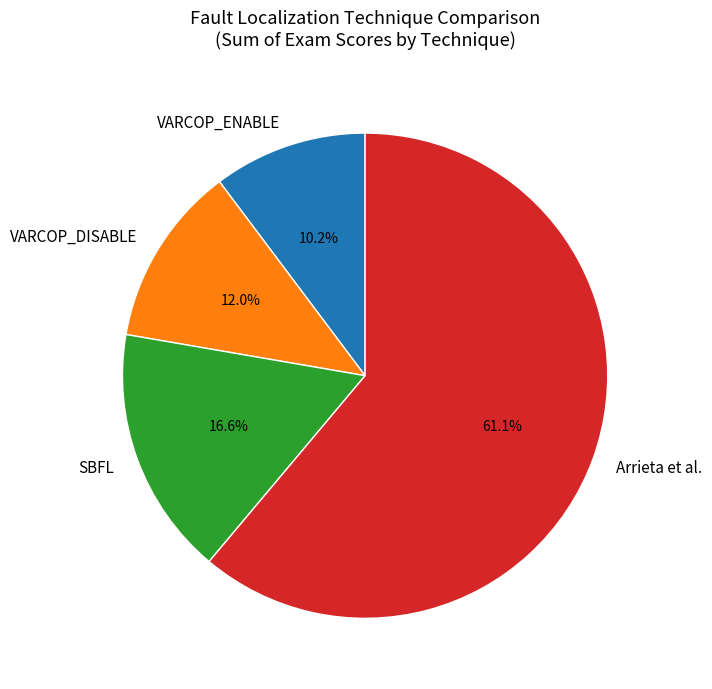

To the nearest percent, what is the difference between the largest and smallest slice percentages?

51%